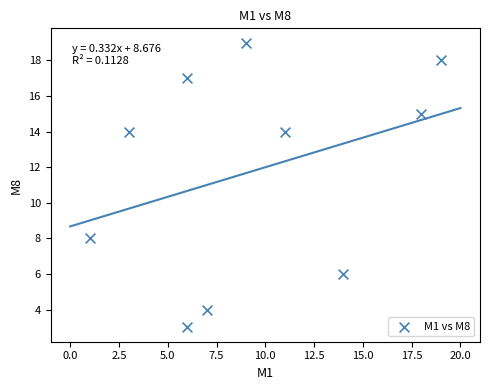

What is the average X value?

9